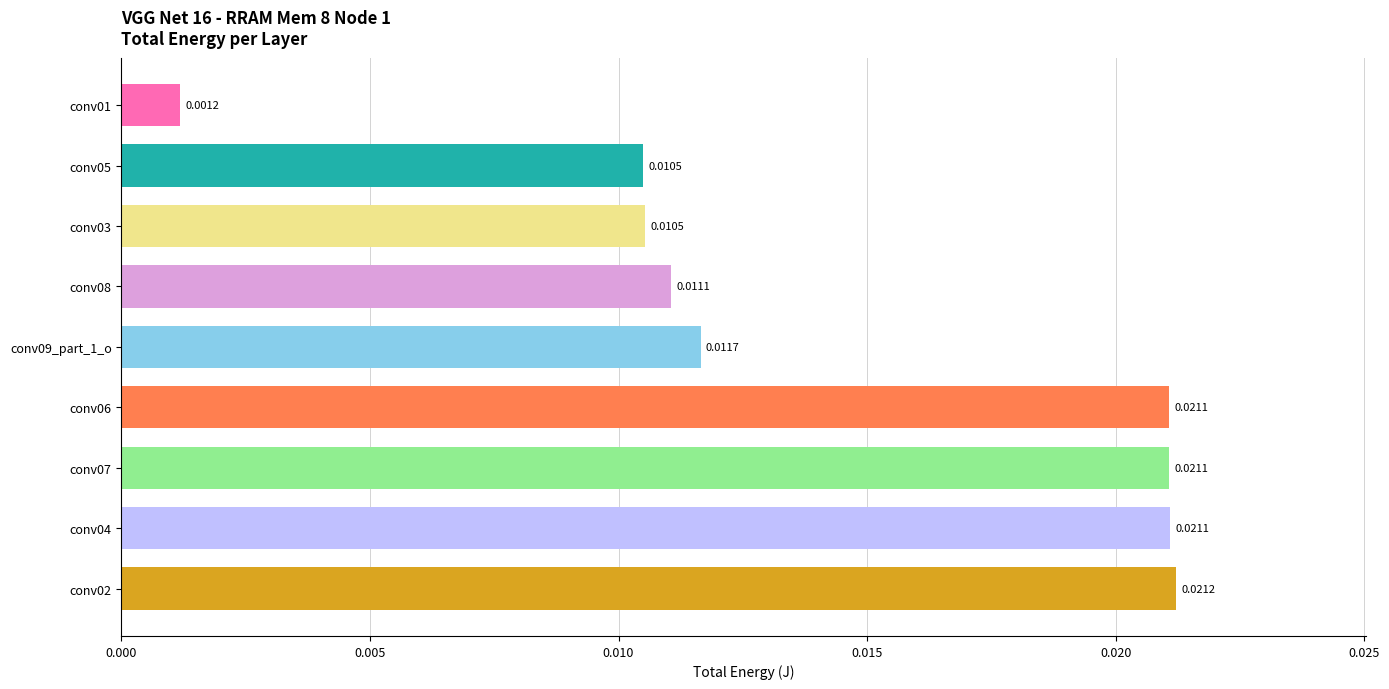

Which category has the lowest value across all series?

conv01